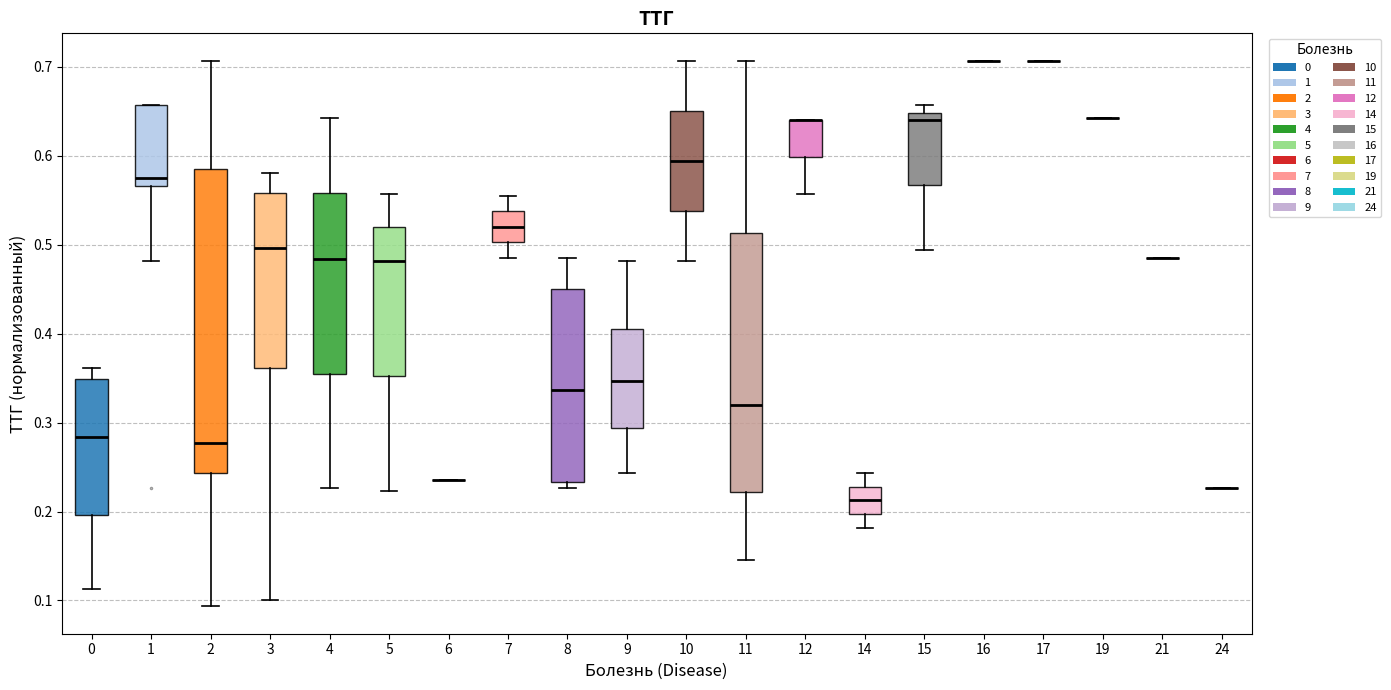

Reading left to right, read every box against the y-axis: the position of its median line, the range the box covers, and the ends of its whiskers. The values are not printed on the chart, so give them approximately, as read against the axis.

0: median 0.28, box 0.20 to 0.35, whiskers 0.11 to 0.36
1: median 0.58, box 0.57 to 0.66, whiskers 0.48 to 0.66
2: median 0.28, box 0.24 to 0.59, whiskers 0.09 to 0.71
3: median 0.50, box 0.36 to 0.56, whiskers 0.10 to 0.58
4: median 0.48, box 0.35 to 0.56, whiskers 0.23 to 0.64
5: median 0.48, box 0.35 to 0.52, whiskers 0.22 to 0.56
6: box collapsed to a line at 0.24, whiskers 0.24 to 0.24
7: median 0.52, box 0.50 to 0.54, whiskers 0.49 to 0.56
8: median 0.34, box 0.23 to 0.45, whiskers 0.23 (just below the box's lower edge) to 0.49
9: median 0.35, box 0.29 to 0.41, whiskers 0.24 to 0.48
10: median 0.59, box 0.54 to 0.65, whiskers 0.48 to 0.71
11: median 0.32, box 0.22 to 0.51, whiskers 0.15 to 0.71
12: median 0.64 (drawn on the box's upper edge), box 0.60 to 0.64, whiskers 0.56 to 0.64
14: median 0.21, box 0.20 to 0.23, whiskers 0.18 to 0.24
15: median 0.64, box 0.57 to 0.65, whiskers 0.49 to 0.66
16: box collapsed to a line at 0.71, whiskers 0.71 to 0.71
17: box collapsed to a line at 0.71, whiskers 0.71 to 0.71
19: box collapsed to a line at 0.64, whiskers 0.64 to 0.64
21: box collapsed to a line at 0.49, whiskers 0.49 to 0.49
24: box collapsed to a line at 0.23, whiskers 0.23 to 0.23